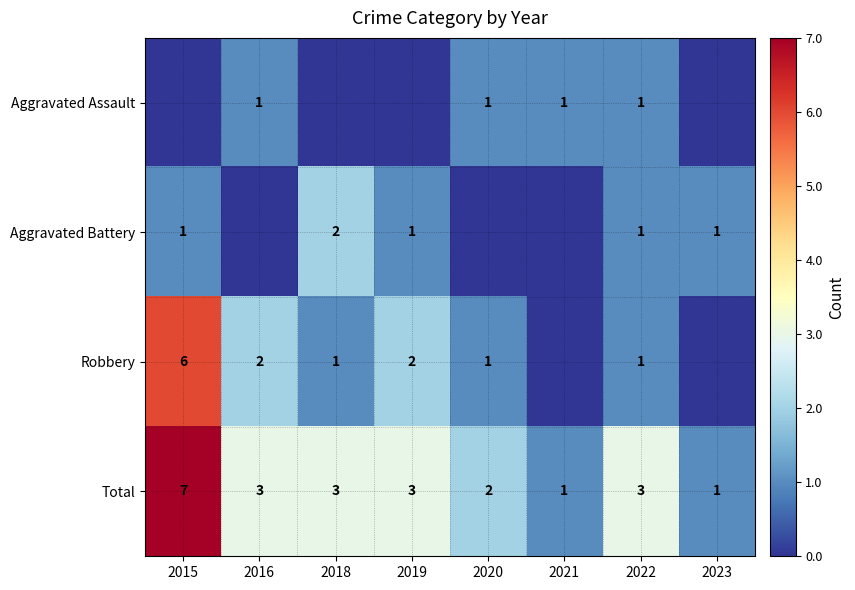

How many Total values are between 2 and 3?

5